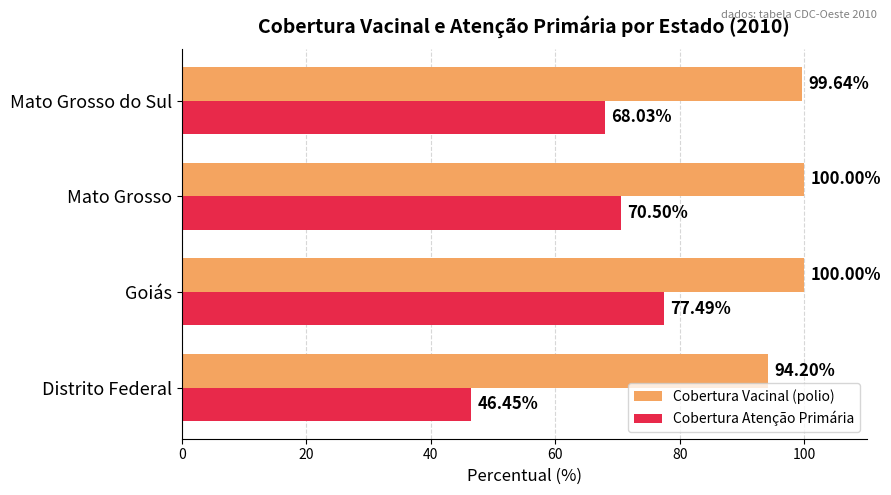

Where is Cobertura Atenção Primária nearest to the value 61?

Mato Grosso do Sul